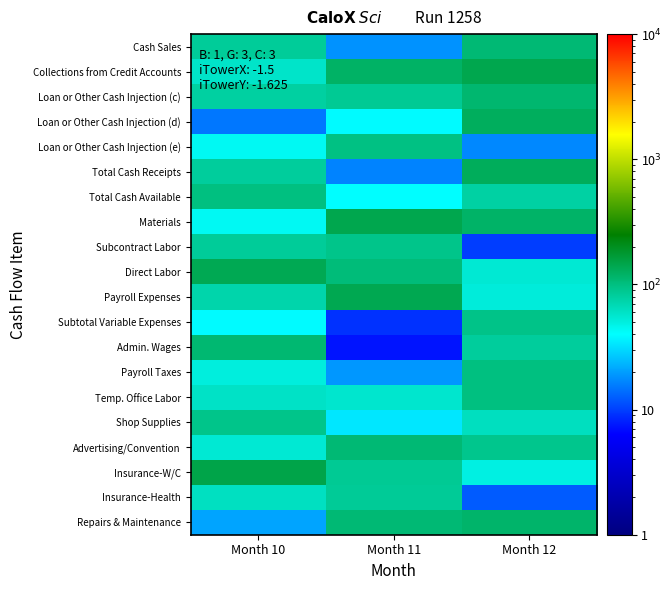

Rank the series at Month 12 from highest to lowest value.

Collections from Credit Accounts, Total Cash Receipts, Loan or Other Cash Injection (d), Materials, Repairs & Maintenance, Loan or Other Cash Injection (c), Cash Sales, Payroll Taxes, Temp. Office Labor, Subtotal Variable Expenses, Advertising/Convention, Admin. Wages, Total Cash Available, Shop Supplies, Direct Labor, Payroll Expenses, Insurance-W/C, Loan or Other Cash Injection (e), Insurance-Health, Subcontract Labor